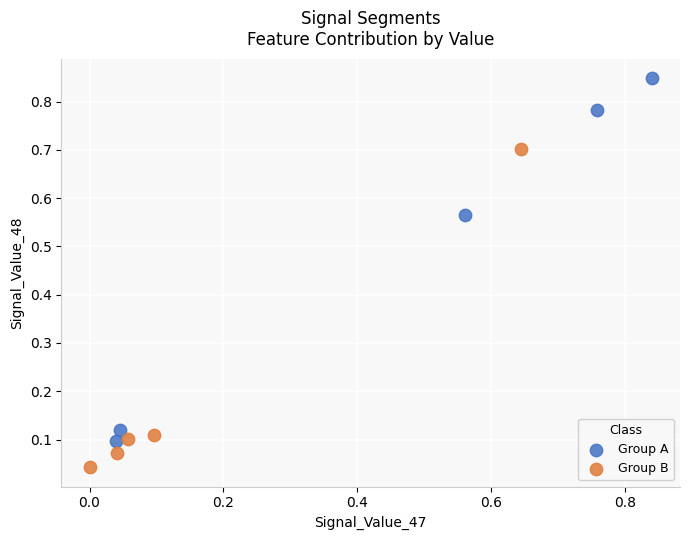

What are all the series names shown in the legend?

Group A, Group B